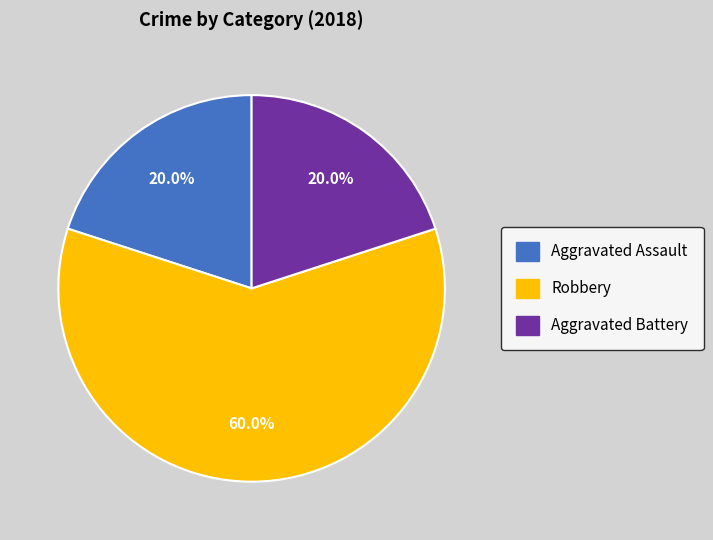

To the nearest percent, what percentage of the pie is Robbery?

60%